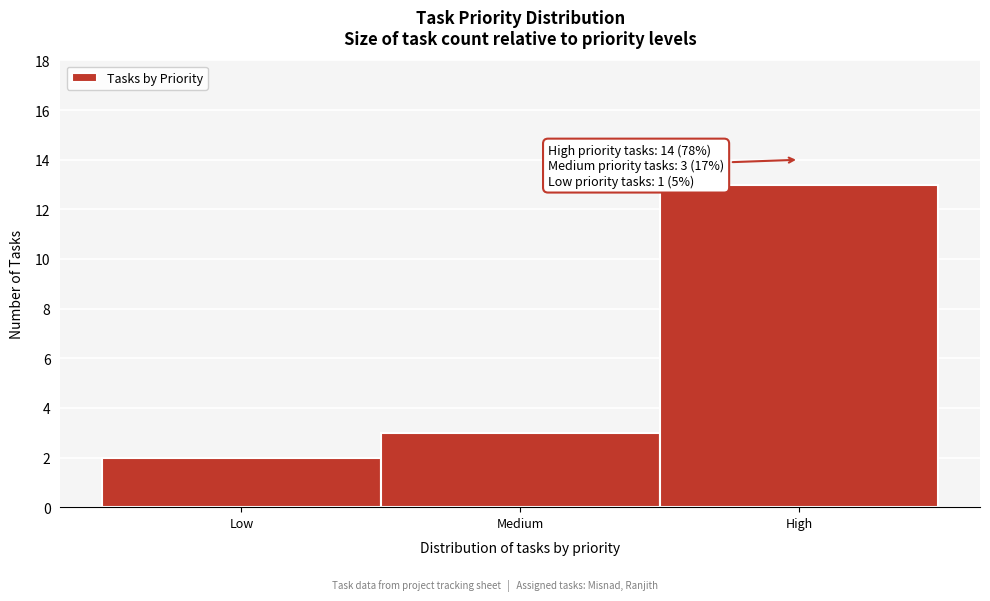

Reading left to right, list all the values displayed in this chart.

2	3	13